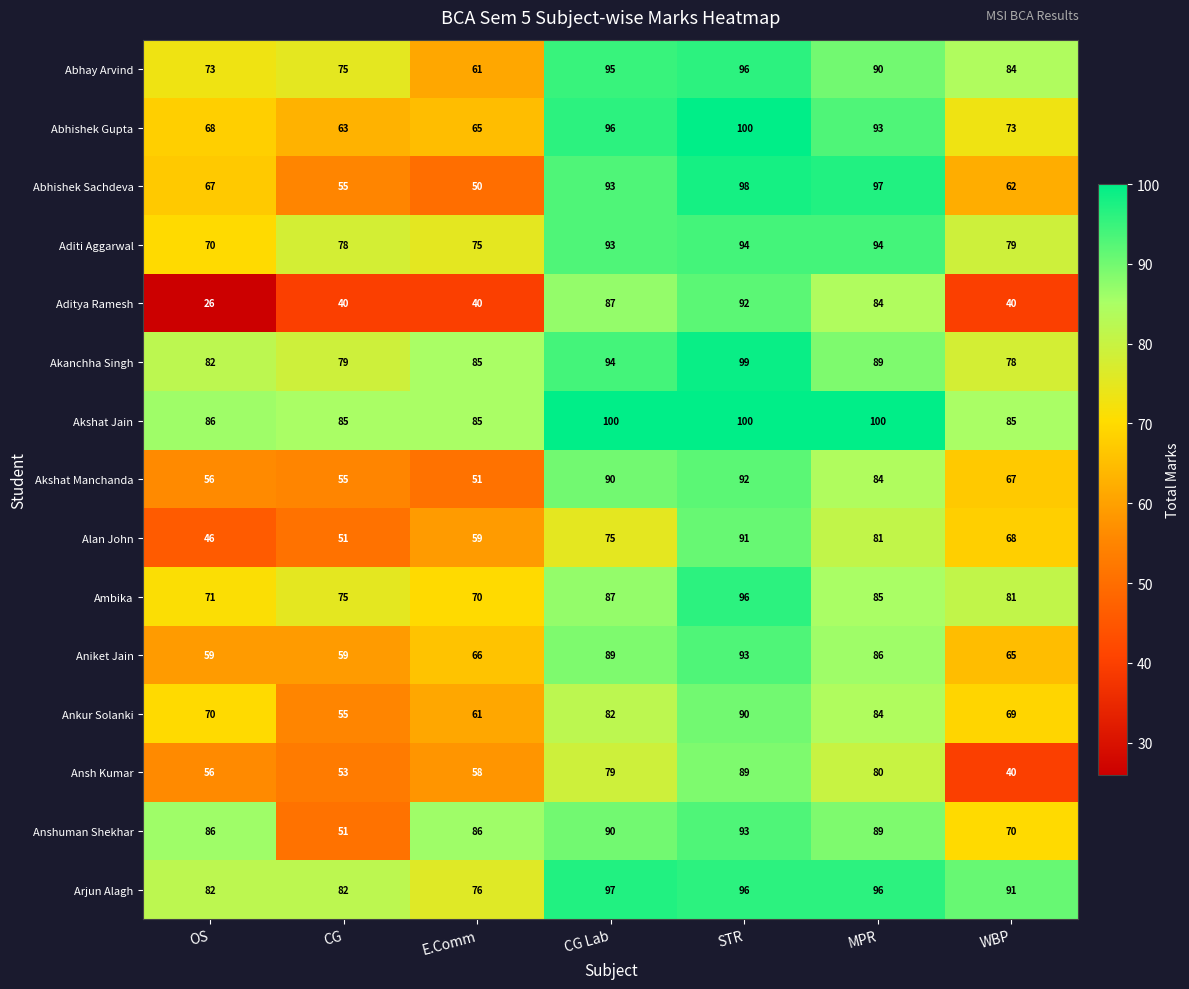

Rank the categories by Ankur Solanki value from highest to lowest.

STR, MPR, CG Lab, OS, WBP, E.Comm, CG